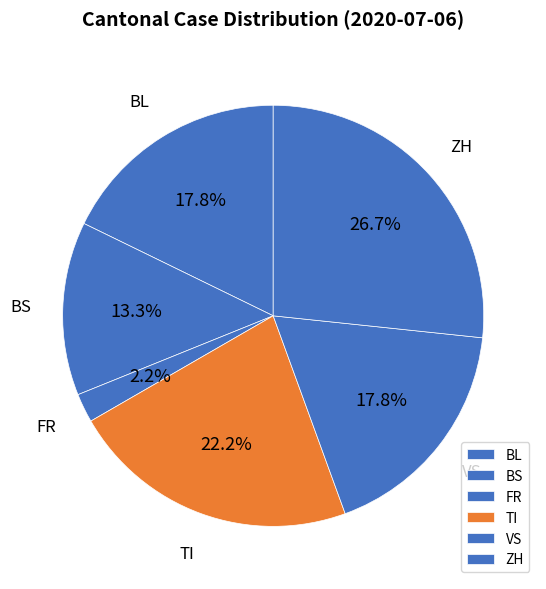

Does any single category account for the majority?

No